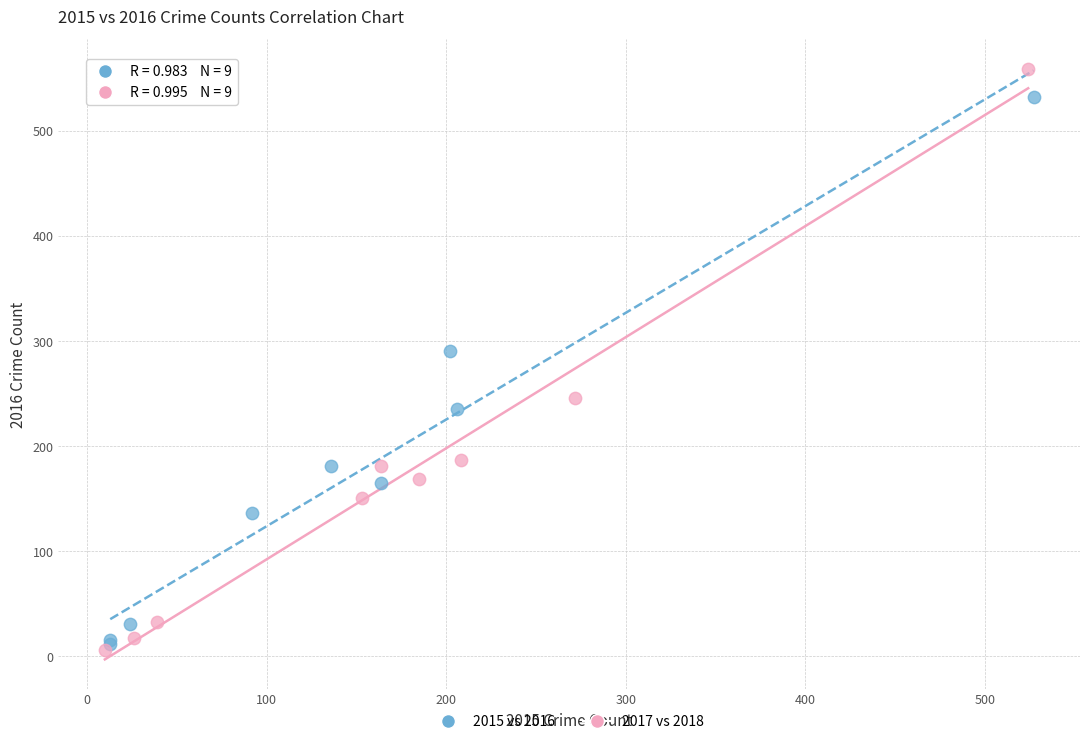

Which series has the largest Y range (max minus min)?

2017 vs 2018